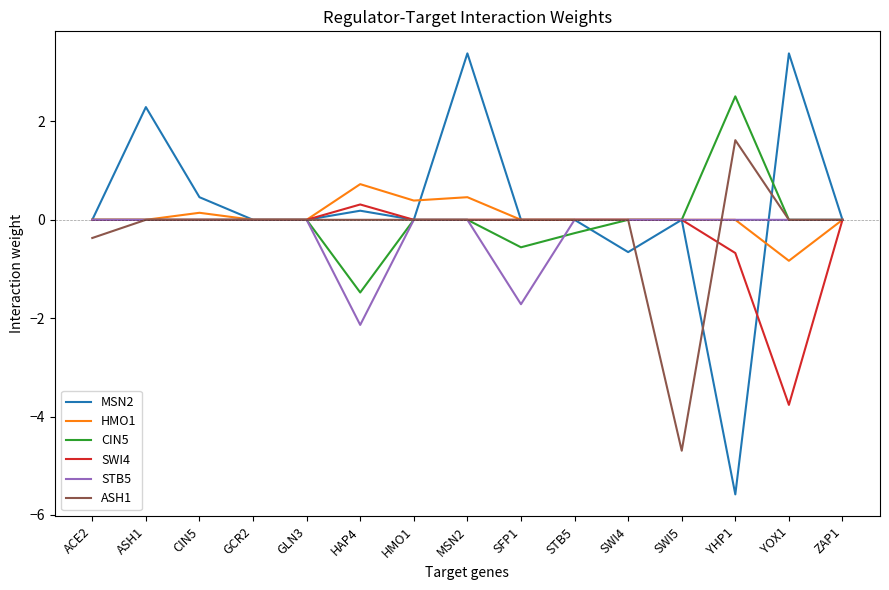

Reading left to right, what are all the values shown in this chart?

MSN2: ACE2=0.0	ASH1=2.3	CIN5=0.5	GCR2=0.0	GLN3=0.0	HAP4=0.2	HMO1=0.0	MSN2=3.4	SFP1=0.0	STB5=0.0	SWI4=-0.7	SWI5=0.0	YHP1=-5.6	YOX1=3.4	ZAP1=0.0
HMO1: ACE2=0.0	ASH1=0.0	CIN5=0.1	GCR2=0.0	GLN3=0.0	HAP4=0.7	HMO1=0.4	MSN2=0.5	SFP1=0.0	STB5=0.0	SWI4=0.0	SWI5=0.0	YHP1=0.0	YOX1=-0.8	ZAP1=0.0
CIN5: ACE2=0.0	ASH1=0.0	CIN5=0.0	GCR2=0.0	GLN3=0.0	HAP4=-1.5	HMO1=0.0	MSN2=0.0	SFP1=-0.6	STB5=-0.3	SWI4=0.0	SWI5=0.0	YHP1=2.5	YOX1=0.0	ZAP1=0.0
SWI4: ACE2=0.0	ASH1=0.0	CIN5=0.0	GCR2=0.0	GLN3=0.0	HAP4=0.3	HMO1=0.0	MSN2=0.0	SFP1=0.0	STB5=0.0	SWI4=0.0	SWI5=0.0	YHP1=-0.7	YOX1=-3.8	ZAP1=0.0
STB5: ACE2=0.0	ASH1=0.0	CIN5=0.0	GCR2=0.0	GLN3=0.0	HAP4=-2.1	HMO1=0.0	MSN2=0.0	SFP1=-1.7	STB5=0.0	SWI4=0.0	SWI5=0.0	YHP1=0.0	YOX1=0.0	ZAP1=0.0
ASH1: ACE2=-0.4	ASH1=0.0	CIN5=0.0	GCR2=0.0	GLN3=0.0	HAP4=0.0	HMO1=0.0	MSN2=0.0	SFP1=0.0	STB5=0.0	SWI4=0.0	SWI5=-4.7	YHP1=1.6	YOX1=0.0	ZAP1=0.0